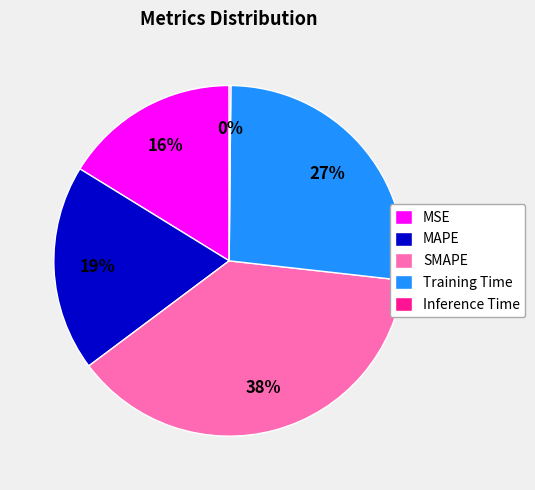

Is the sum of MSE and SMAPE greater than half?

Yes